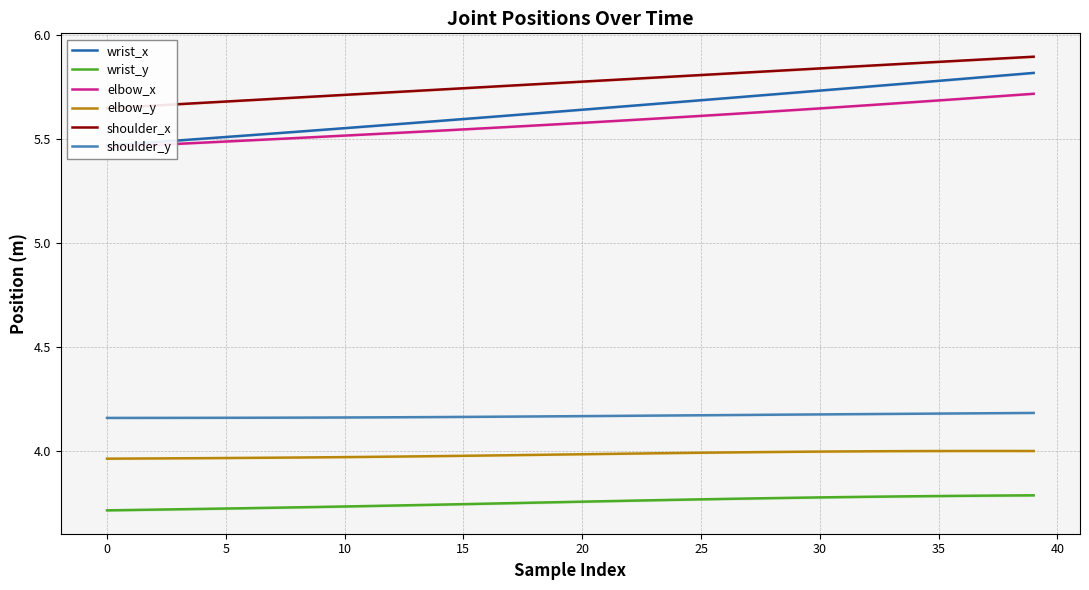

Which has a higher value, 28 or 29?

29